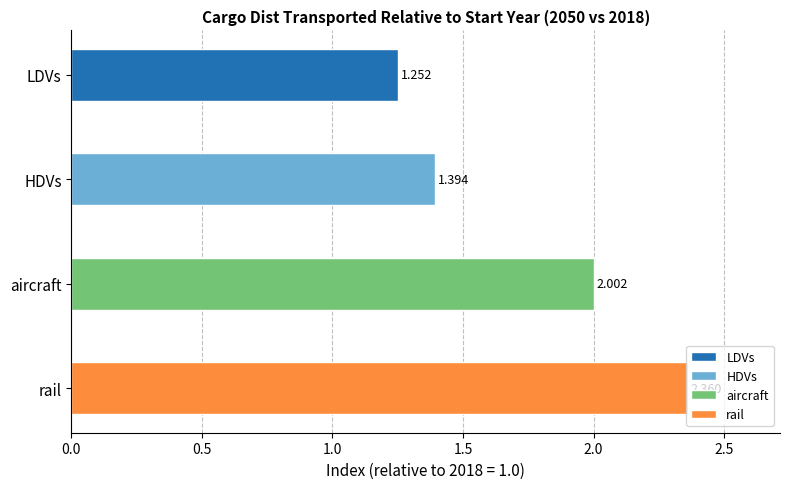

List the series in order of their peak value, highest first.

rail, aircraft, HDVs, LDVs